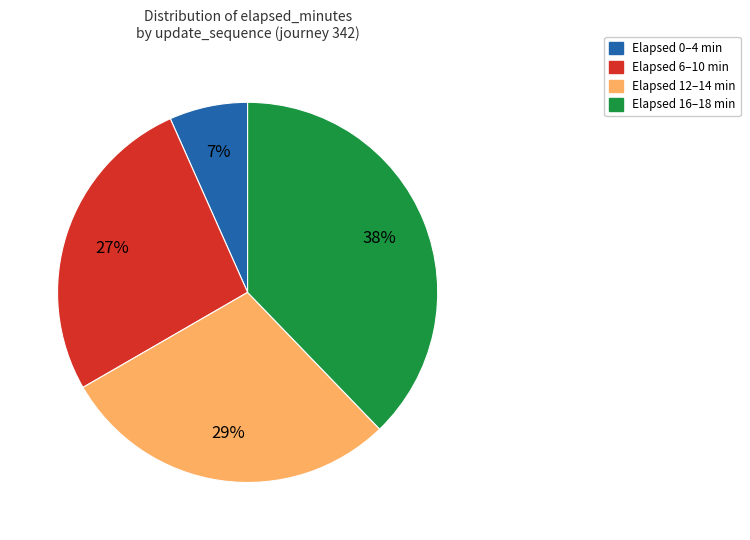

Does any single category account for the majority?

No